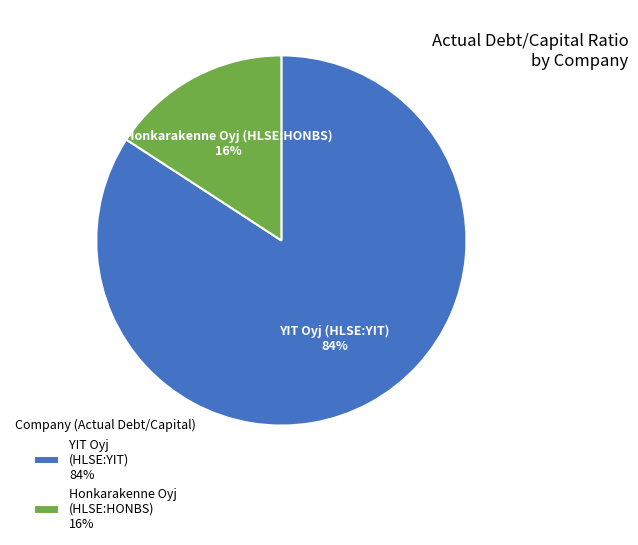

Which category has the biggest portion of the pie?

YIT Oyj (HLSE:YIT)